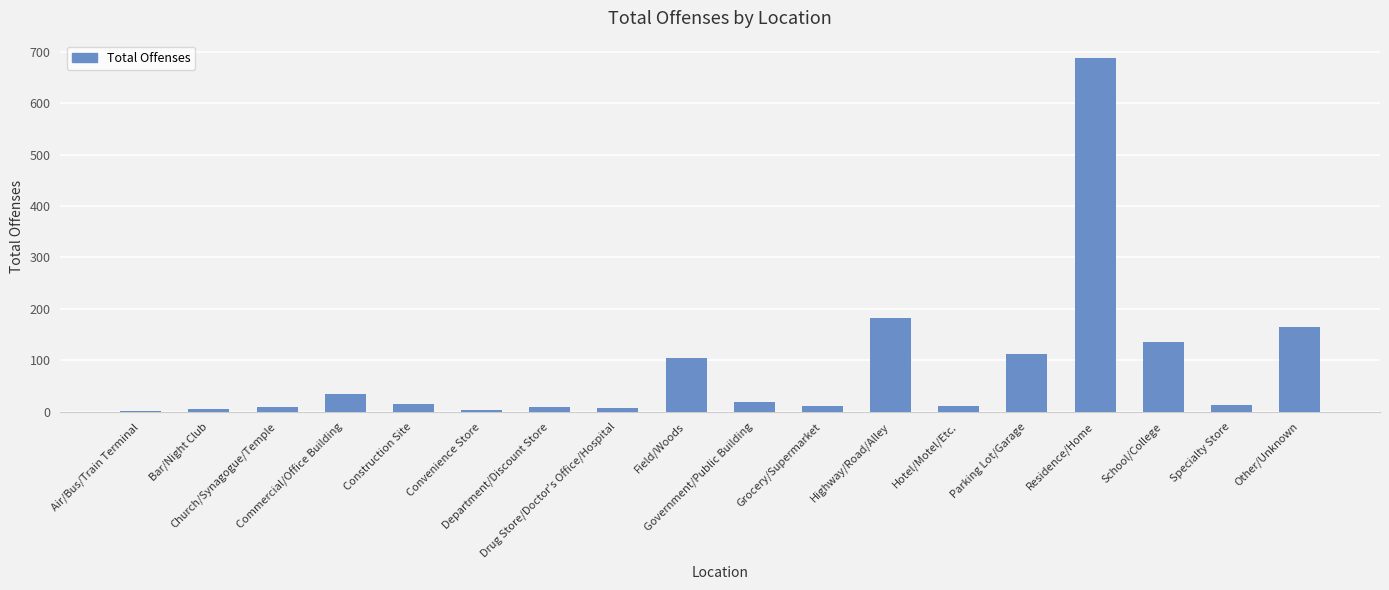

What is the sum of all values?

1530